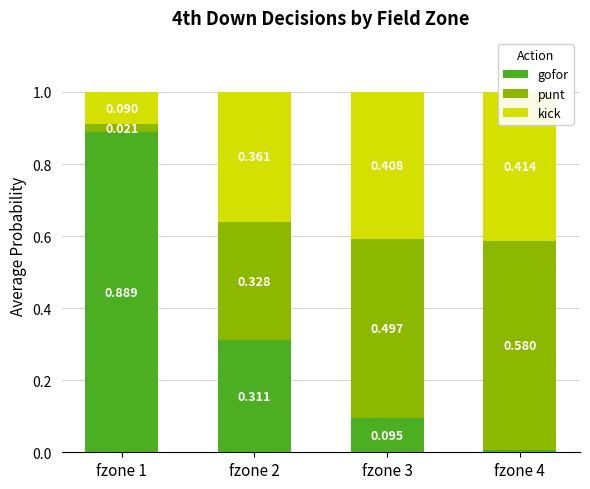

Where is kick nearest to the value 0?

fzone 1